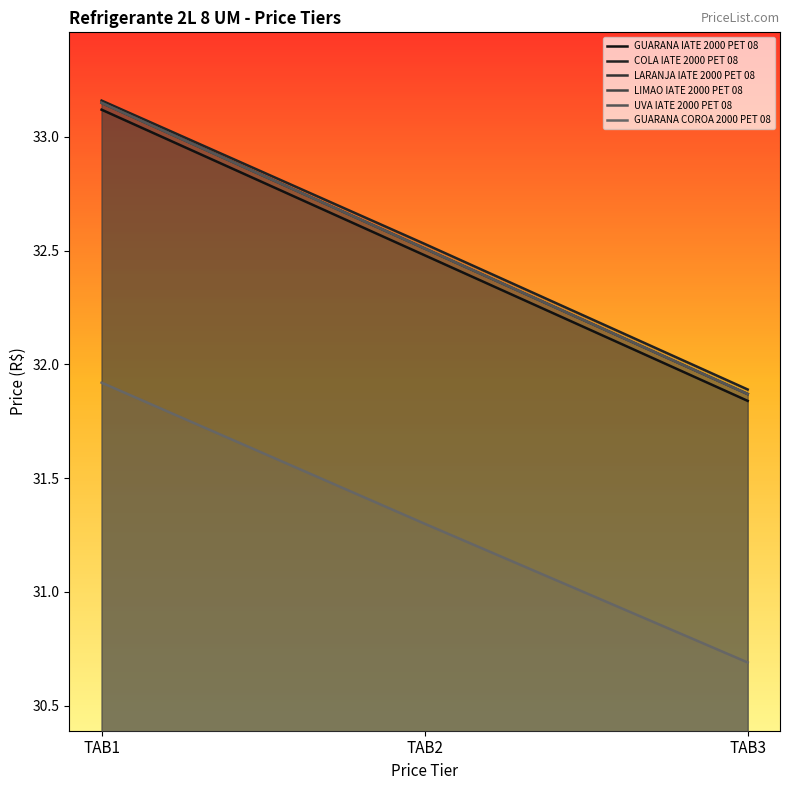

How many lines are shown in the chart?

6